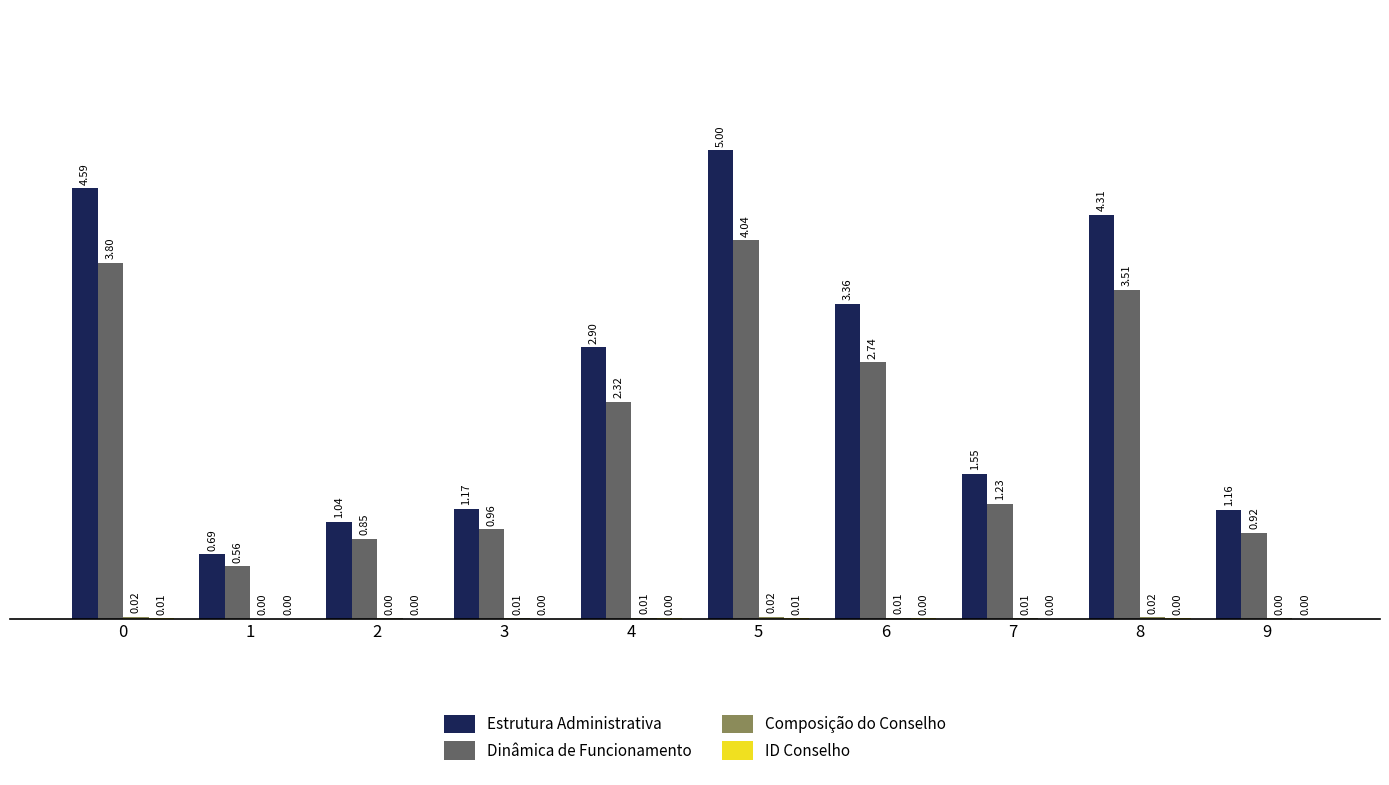

At which category is the sum across all series the highest?

5